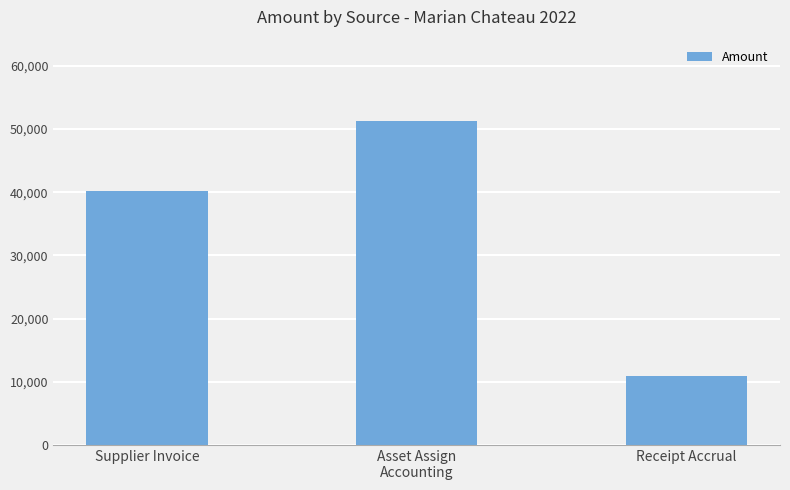

Between Asset Assign
Accounting and Supplier Invoice, which is larger?

Asset Assign
Accounting